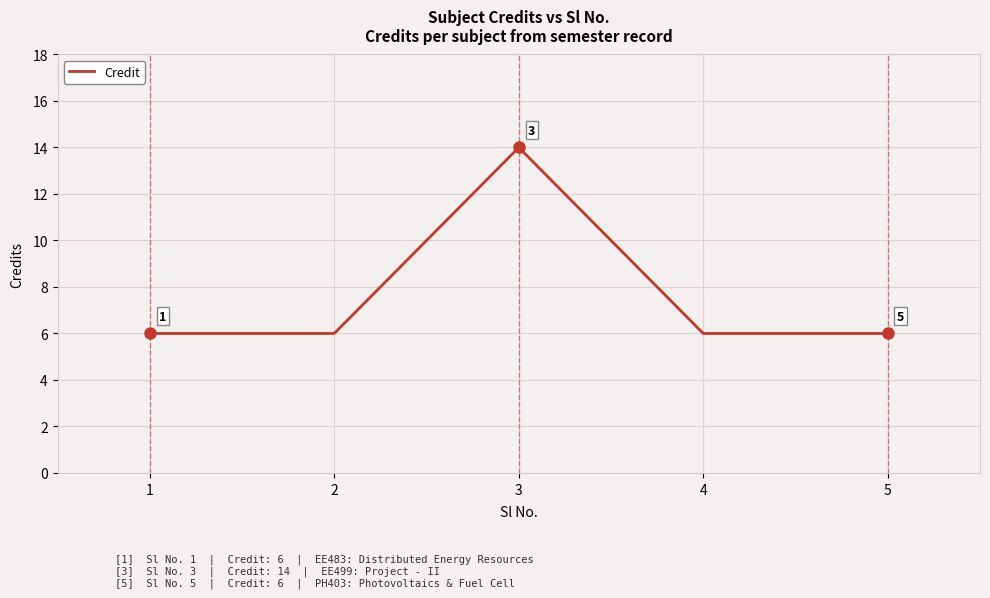

Reading left to right, transcribe all the data shown in this chart.

6	6	14	6	6